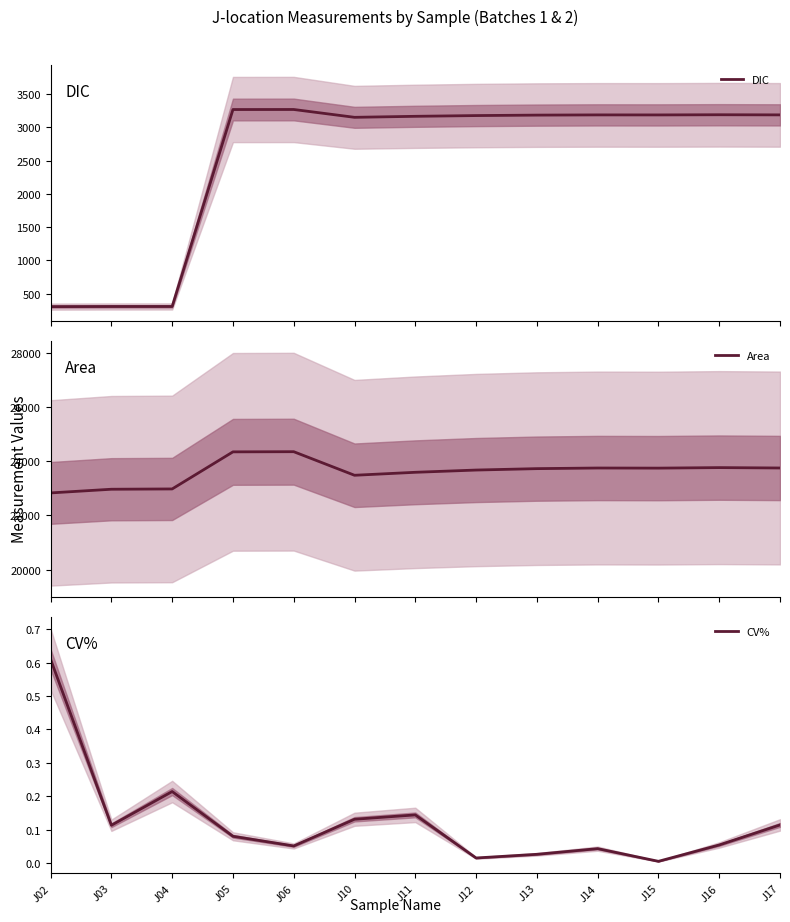

What is the maximum value shown in the chart?

24353.0